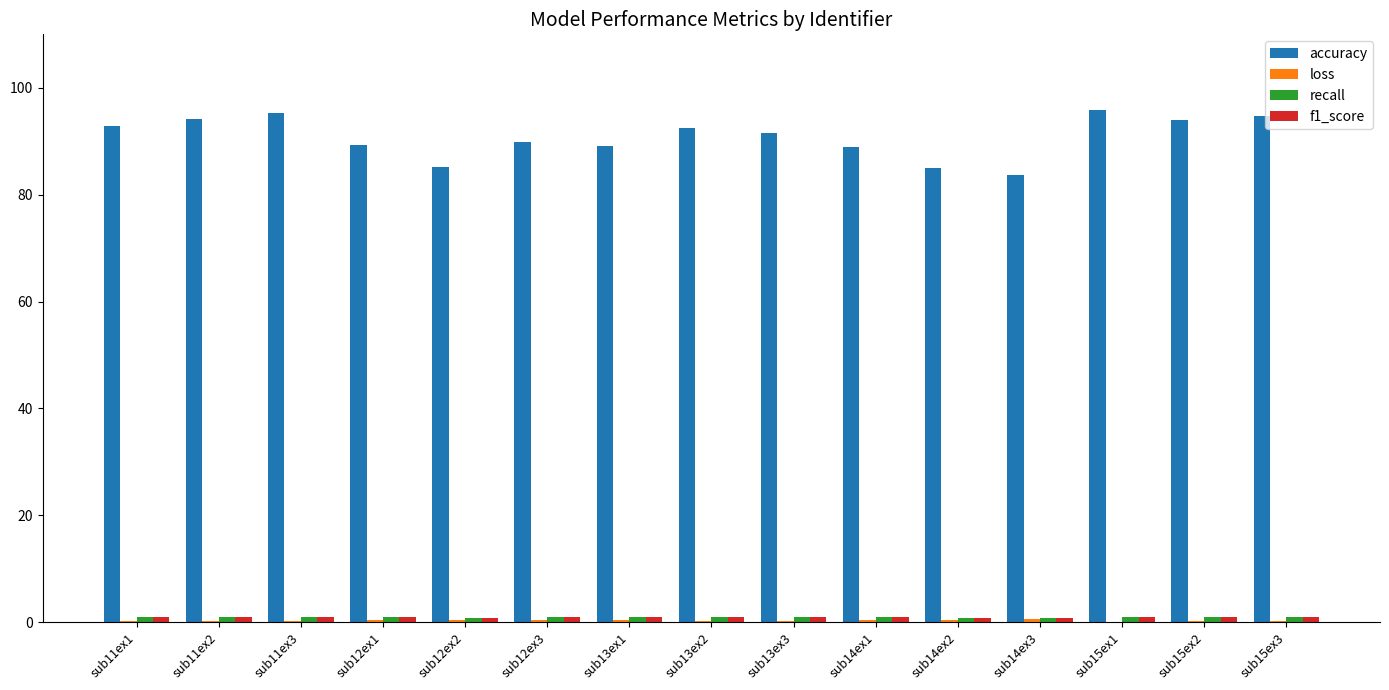

What is the maximum value shown in the chart?

95.8